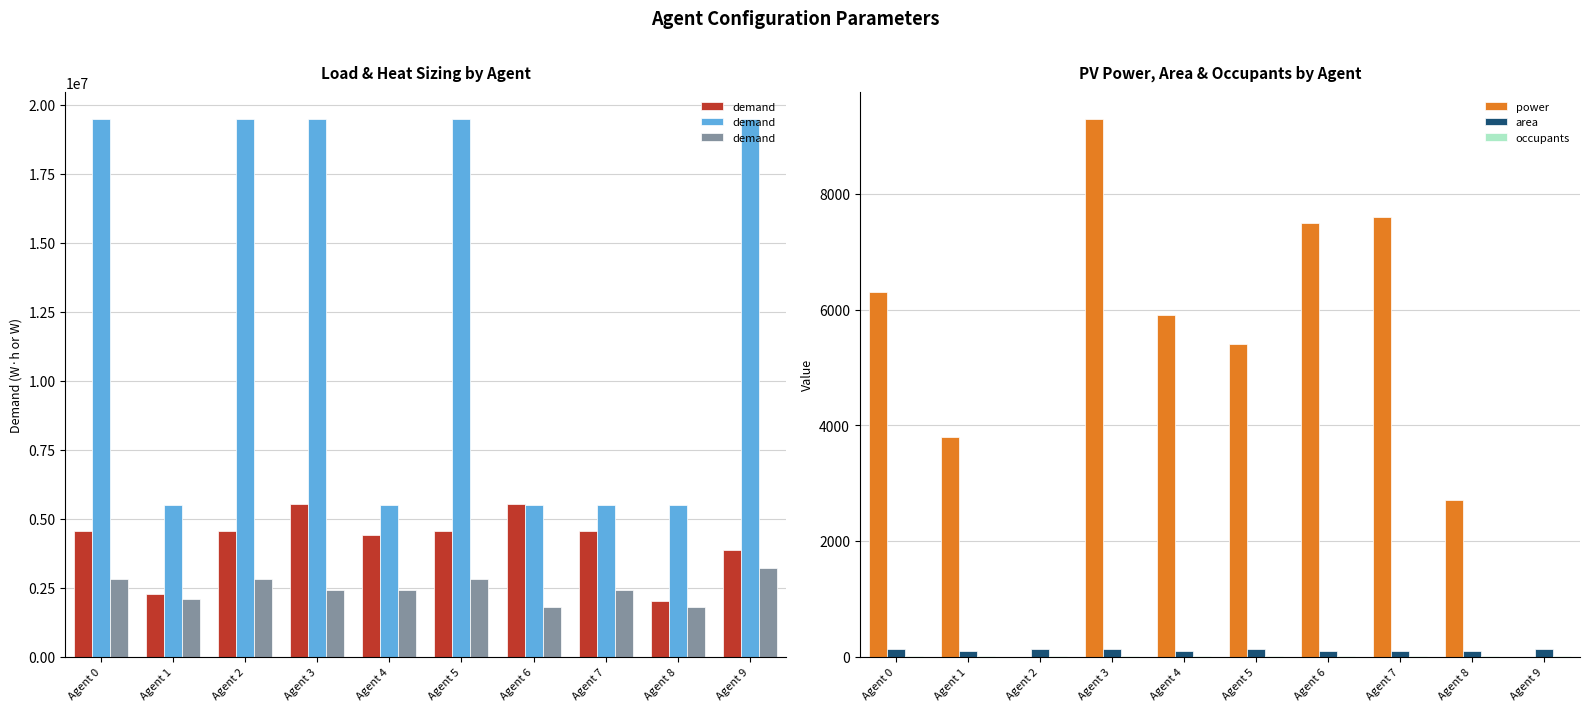

What is the sum of all power values?

48500